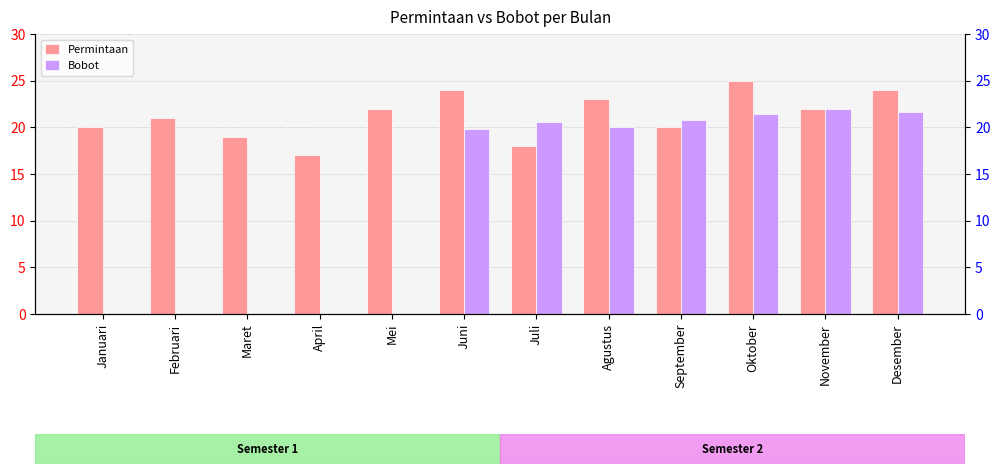

Count the Permintaan values in the range 20 to 24.

8